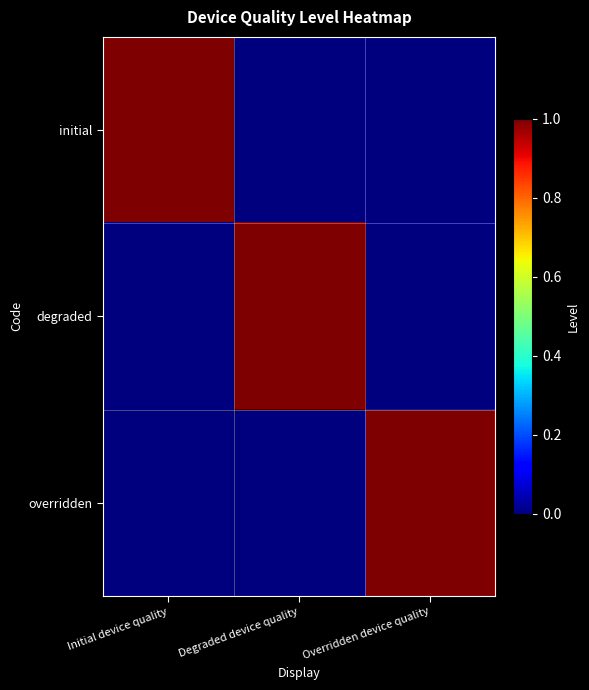

Between Degraded device quality and Overridden device quality, which is larger?

Degraded device quality